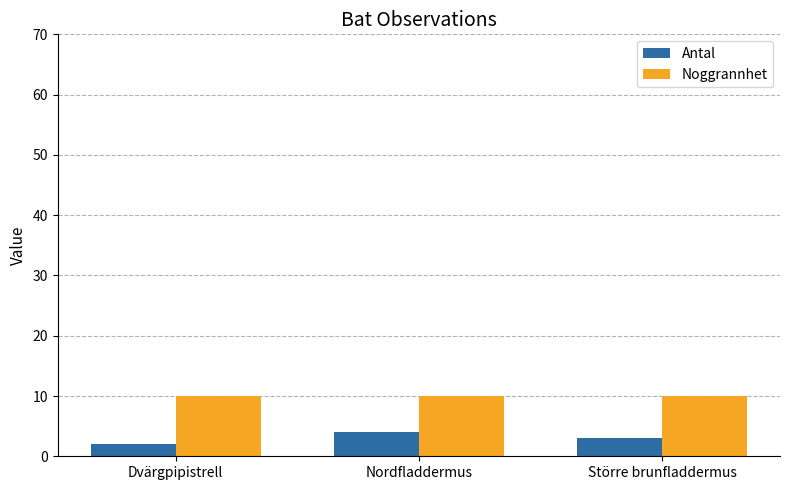

What is the label of the 1st bar from the left?

Dvärgpipistrell